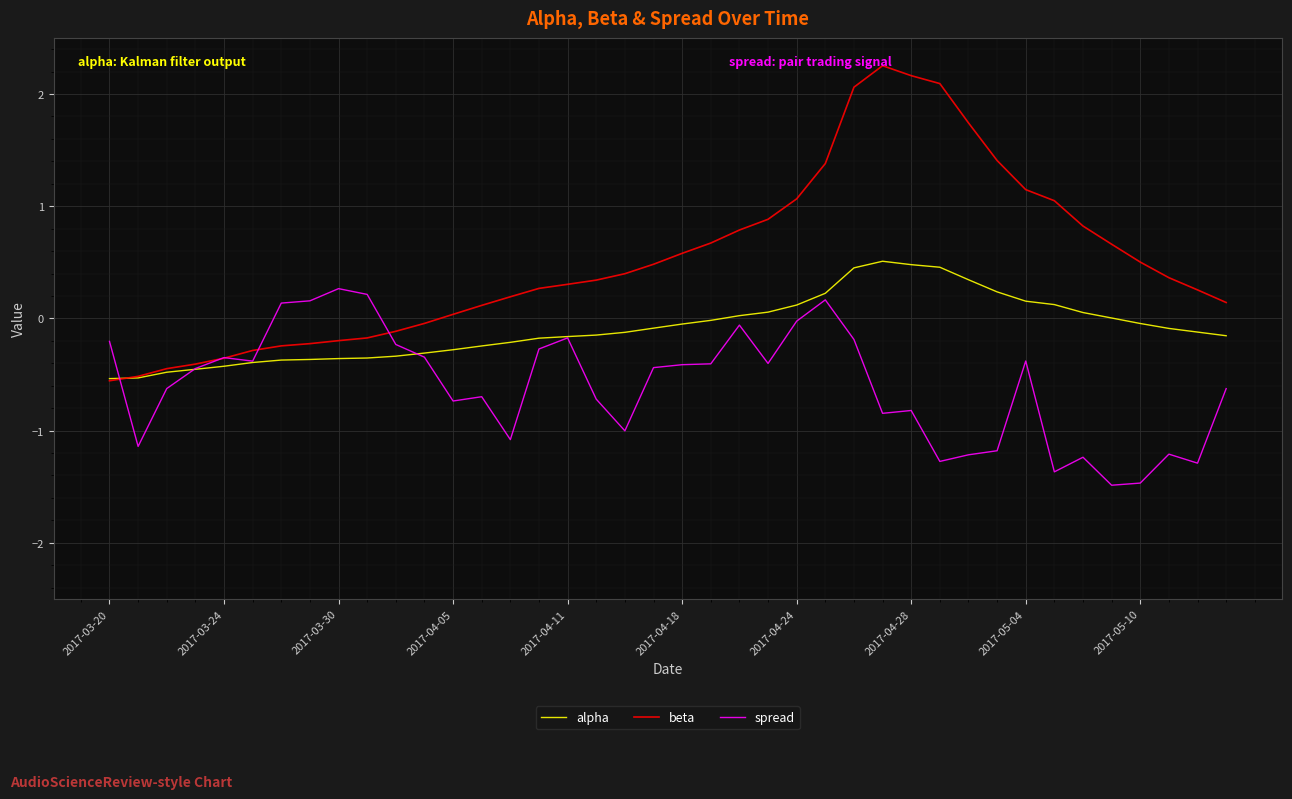

How many values in the beta series exceed 0?

28